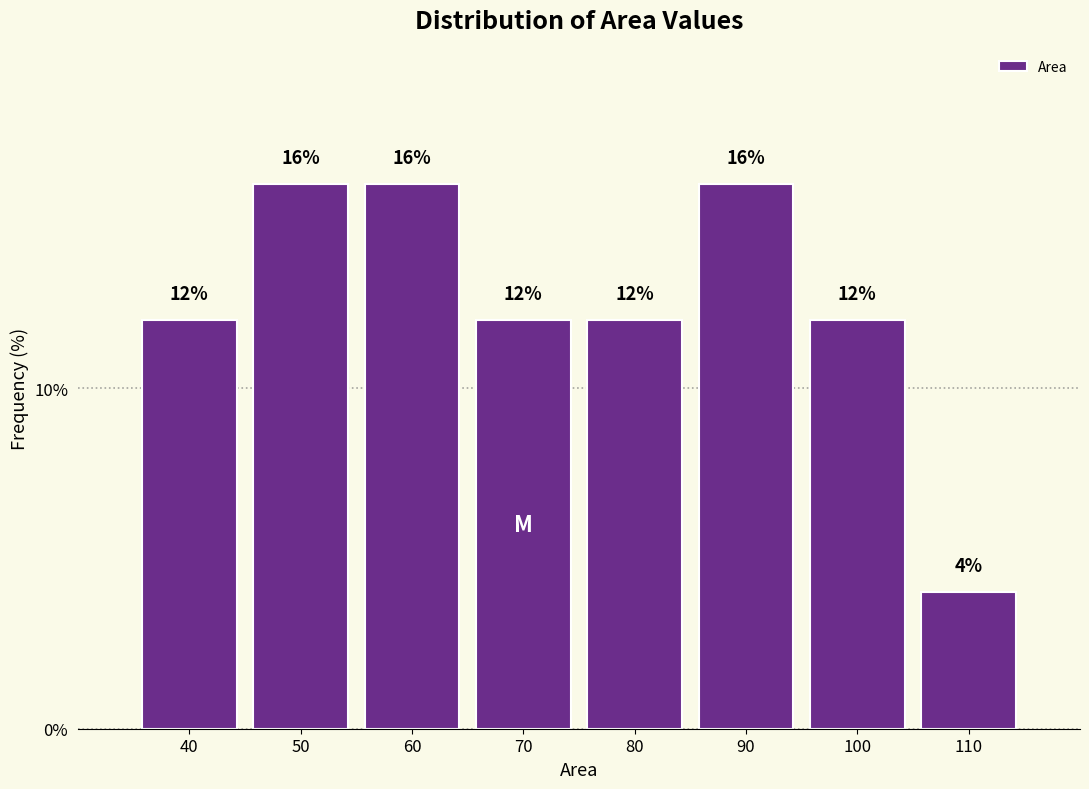

Reading left to right, list every bar in this chart as the range it spans on the x-axis followed by its height.

35 to 45: 12
45 to 55: 16
55 to 65: 16
65 to 75: 12
75 to 85: 12
85 to 95: 16
95 to 105: 12
105 to 115: 4